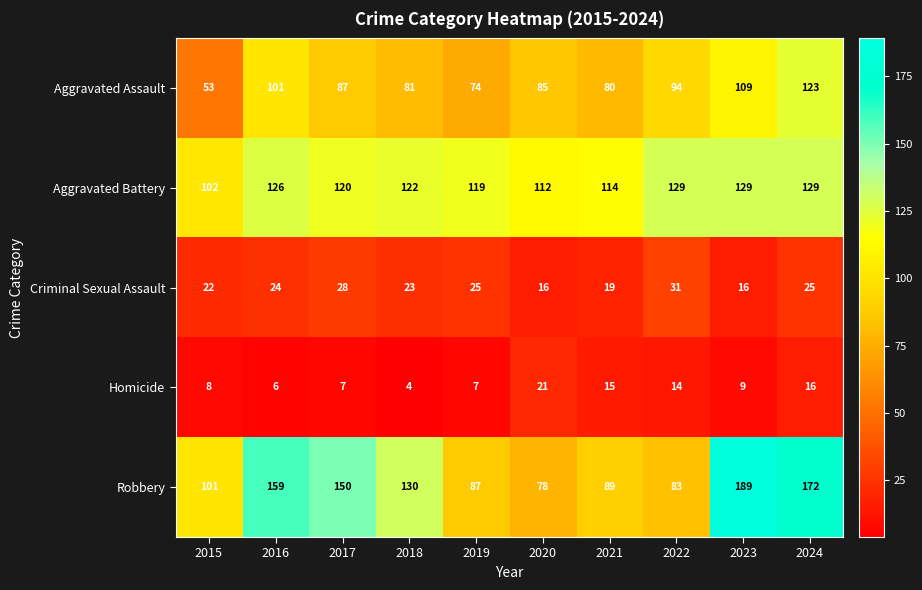

At how many categories does at least one series exceed 27?

10